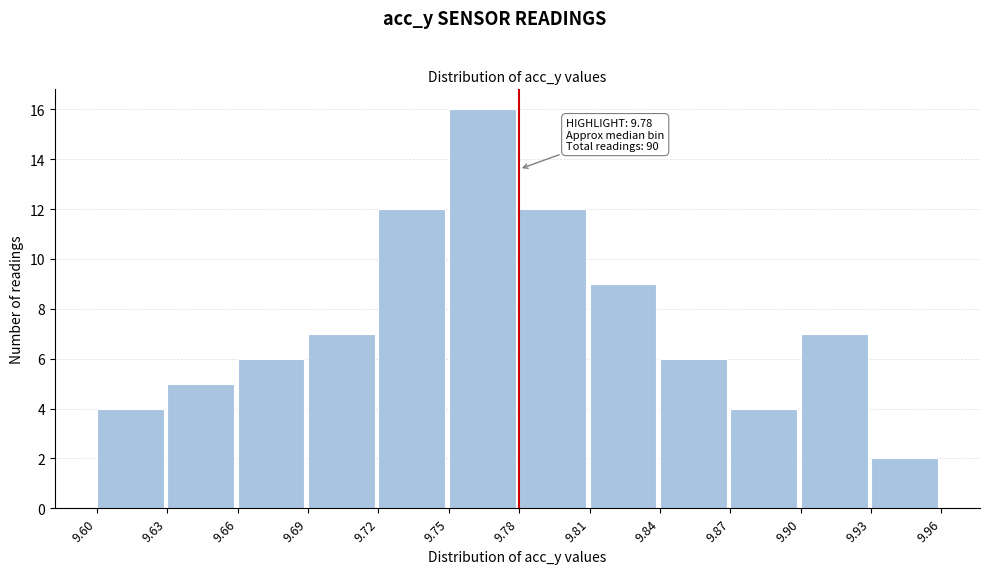

Over which range of the x-axis is the bar tallest?

9.75 to 9.78